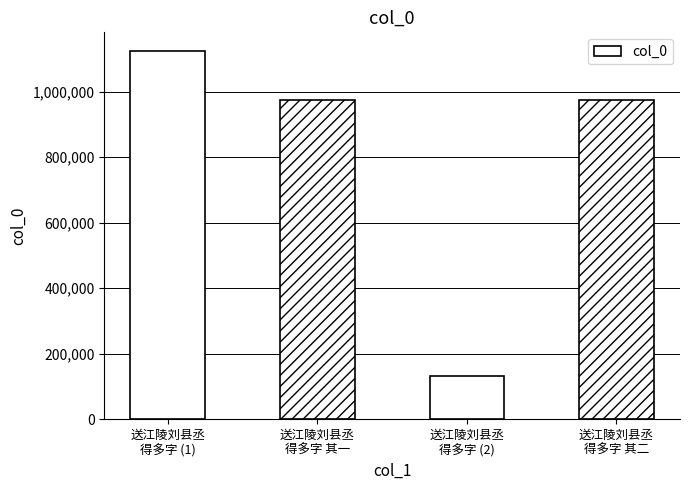

What is the ratio of the value at 送江陵刘县丞
得多字 其二 to the value at 送江陵刘县丞
得多字 其一?

1.0